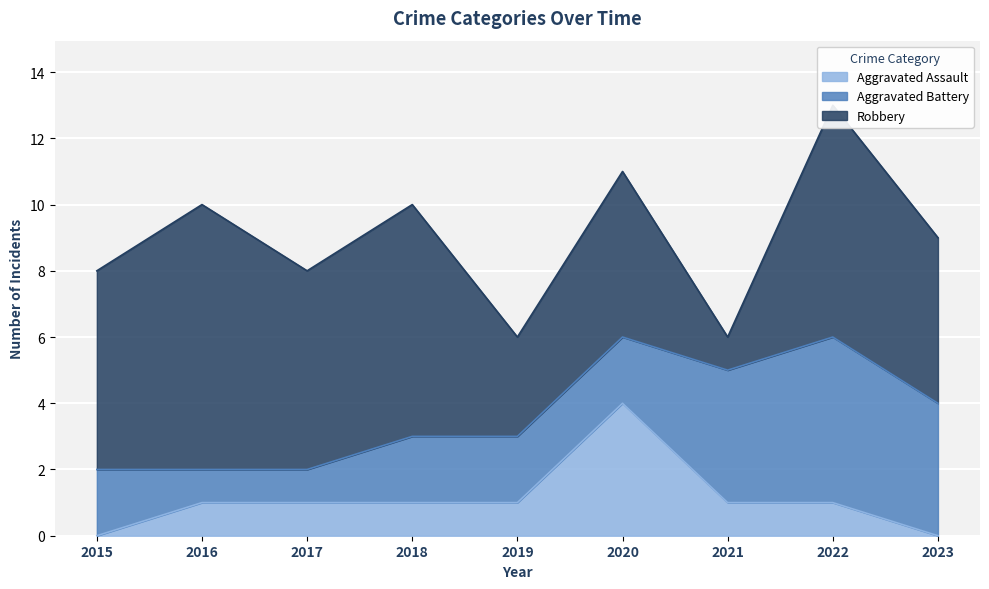

The value of Aggravated Assault at 2020 is 4. True or false?

True